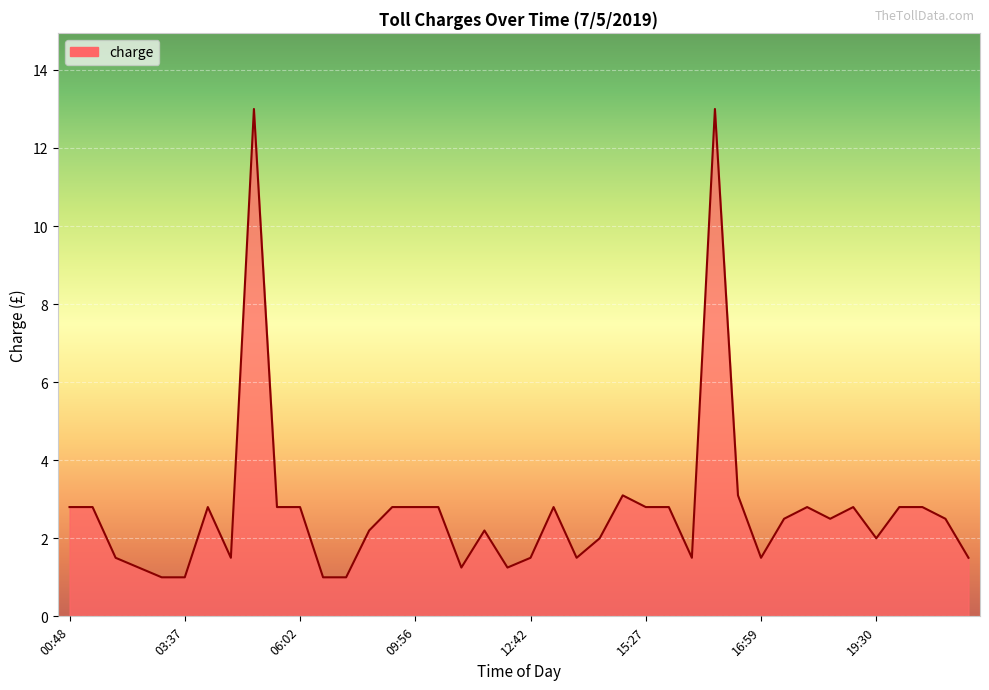

What is the average value?

2.7